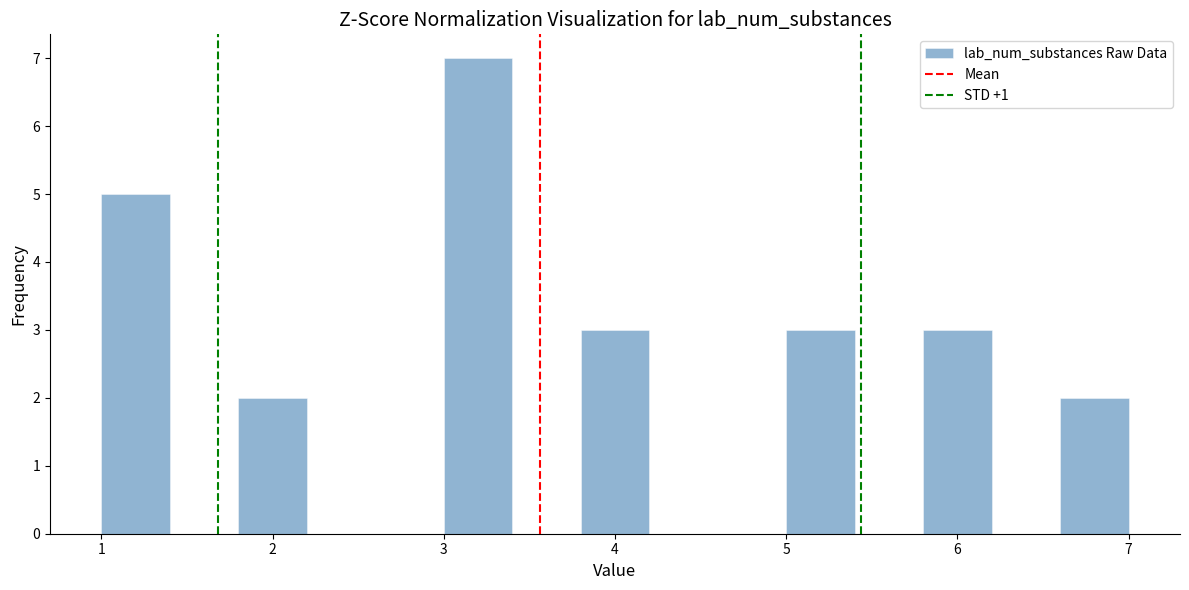

Which range on the x-axis has the tallest bar?

3.0 to 3.4